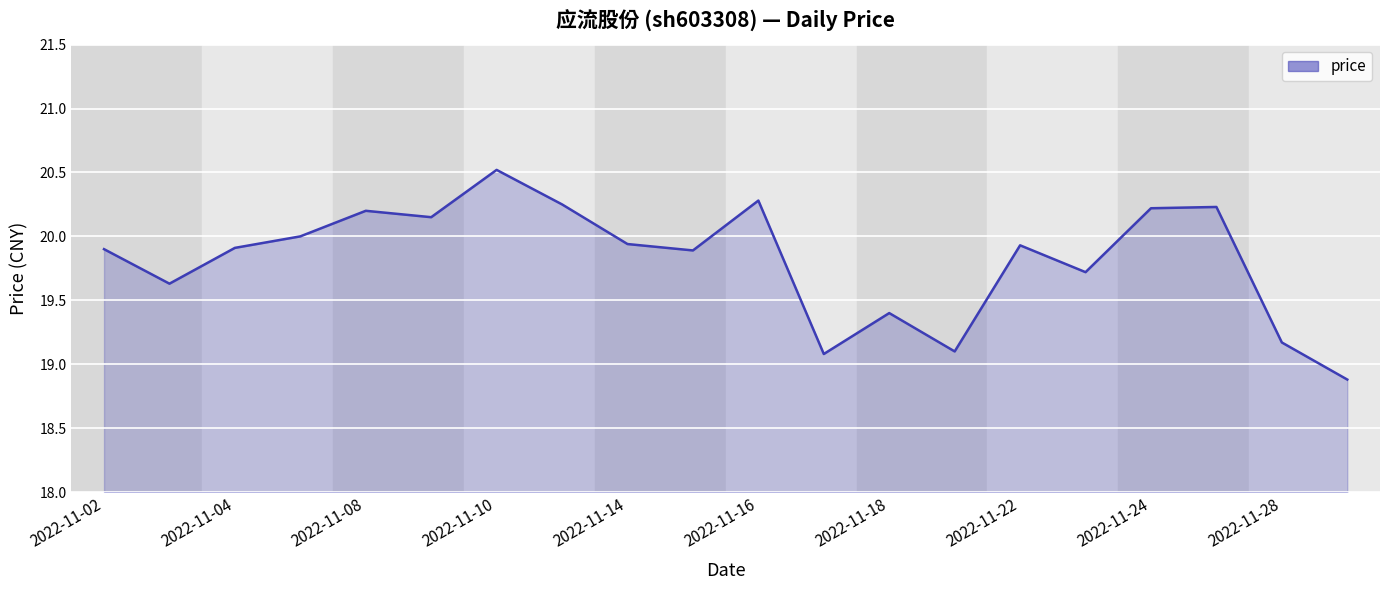

The chart shows a value of 12.9 at 2022-11-24. True or false?

False